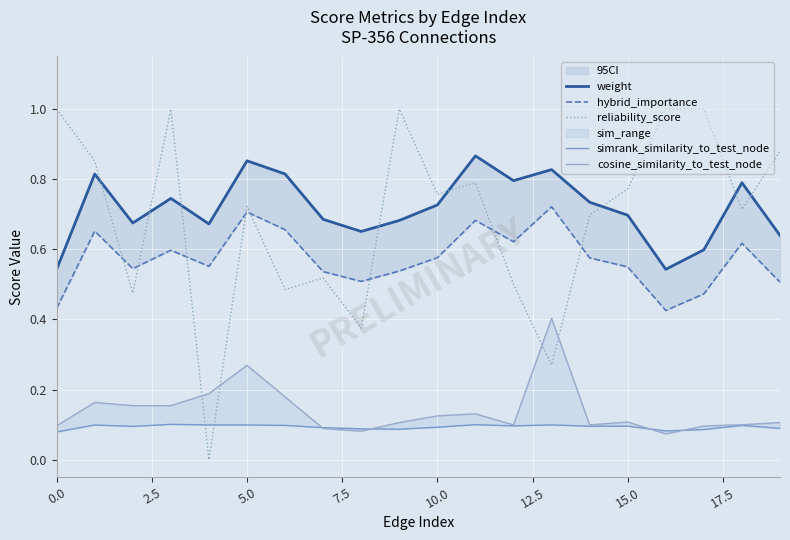

Which category has the highest value in the weight series?

11